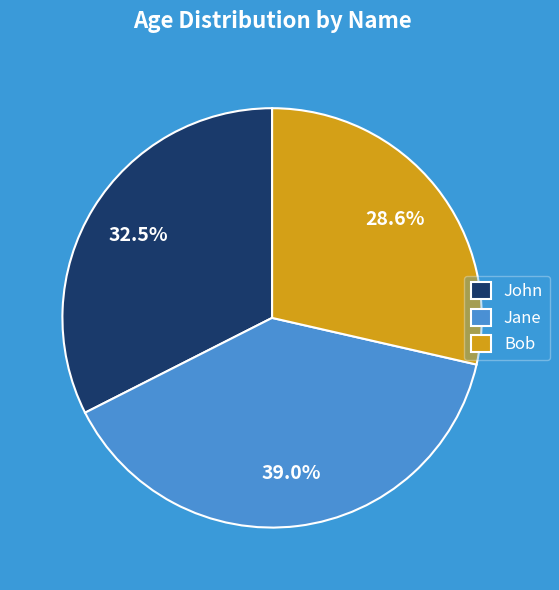

True or false: Bob accounts for 29% of the total.

True